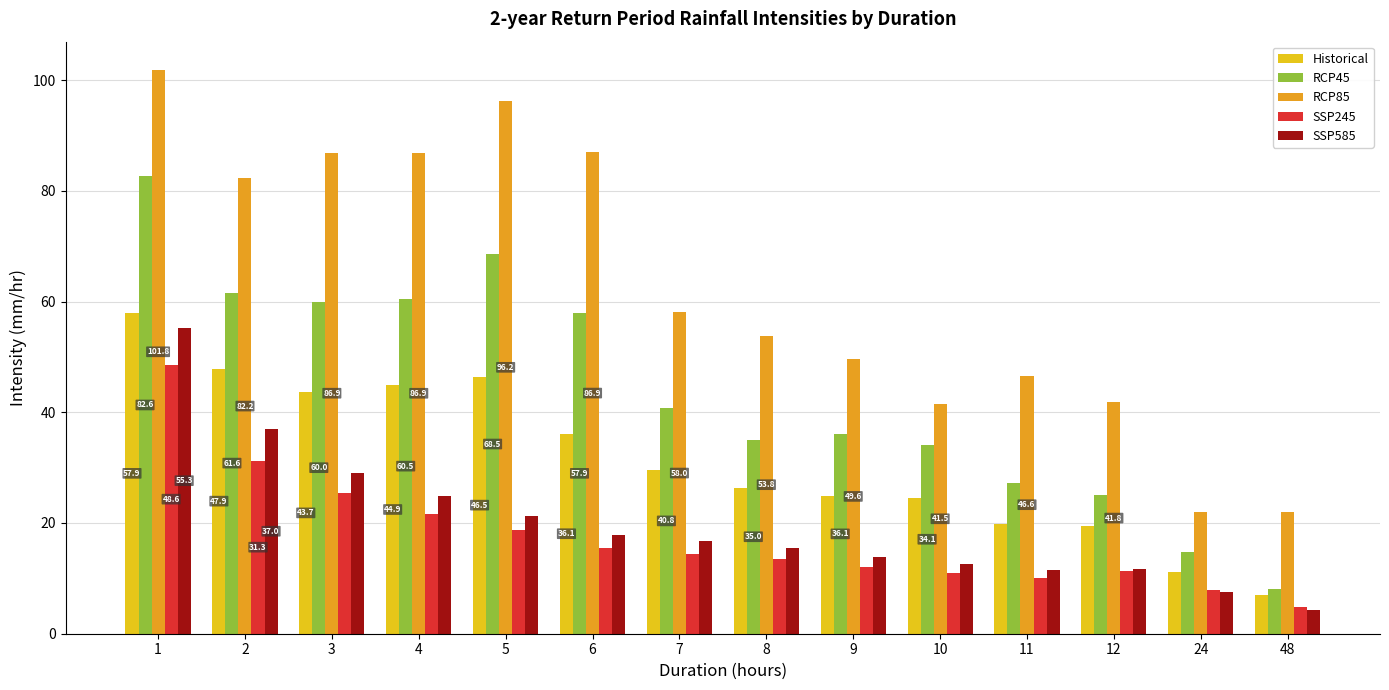

At which label is SSP245 closest to 26?

3